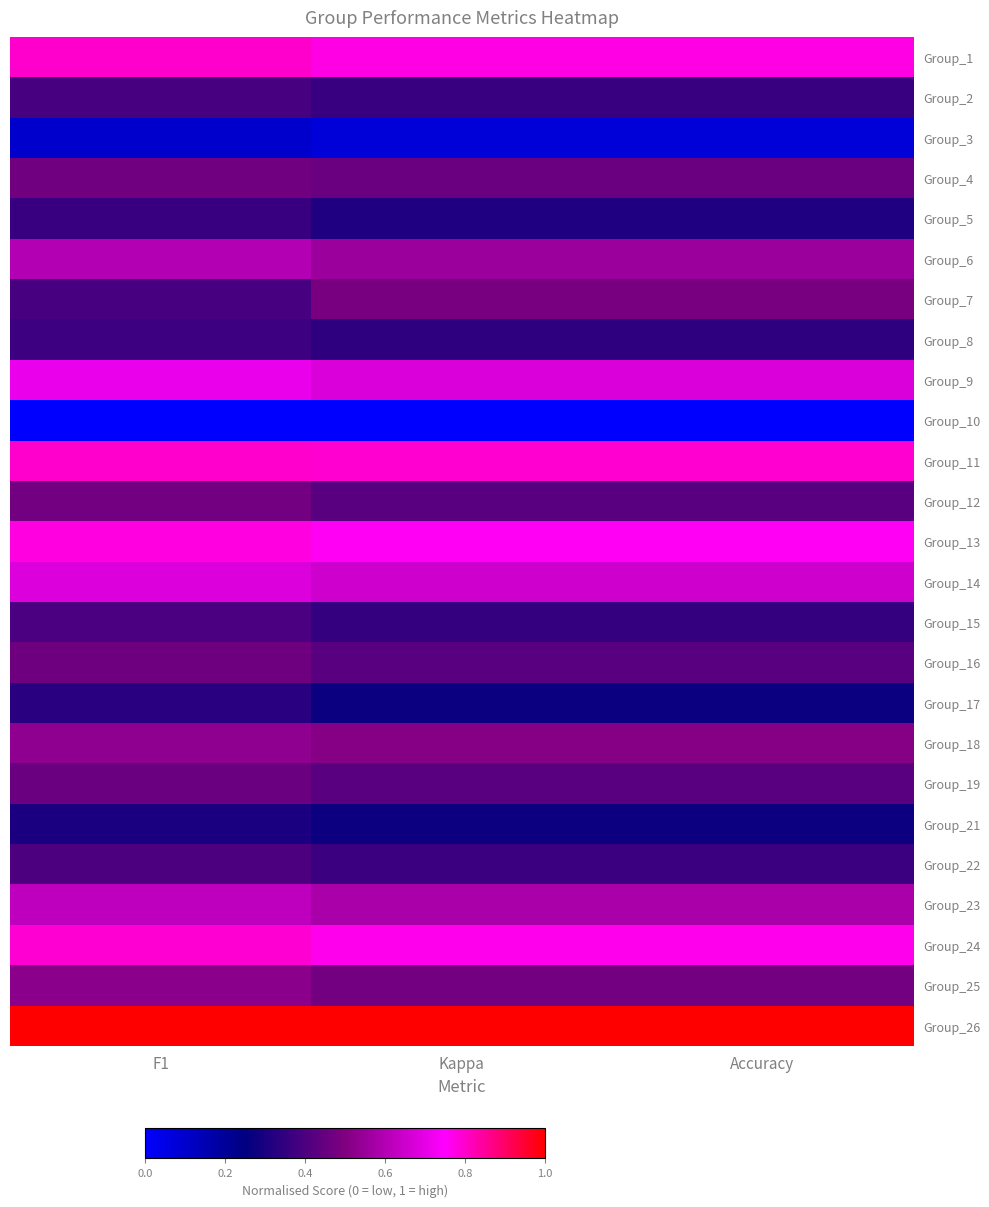

Which label corresponds to the largest value in the chart?

F1